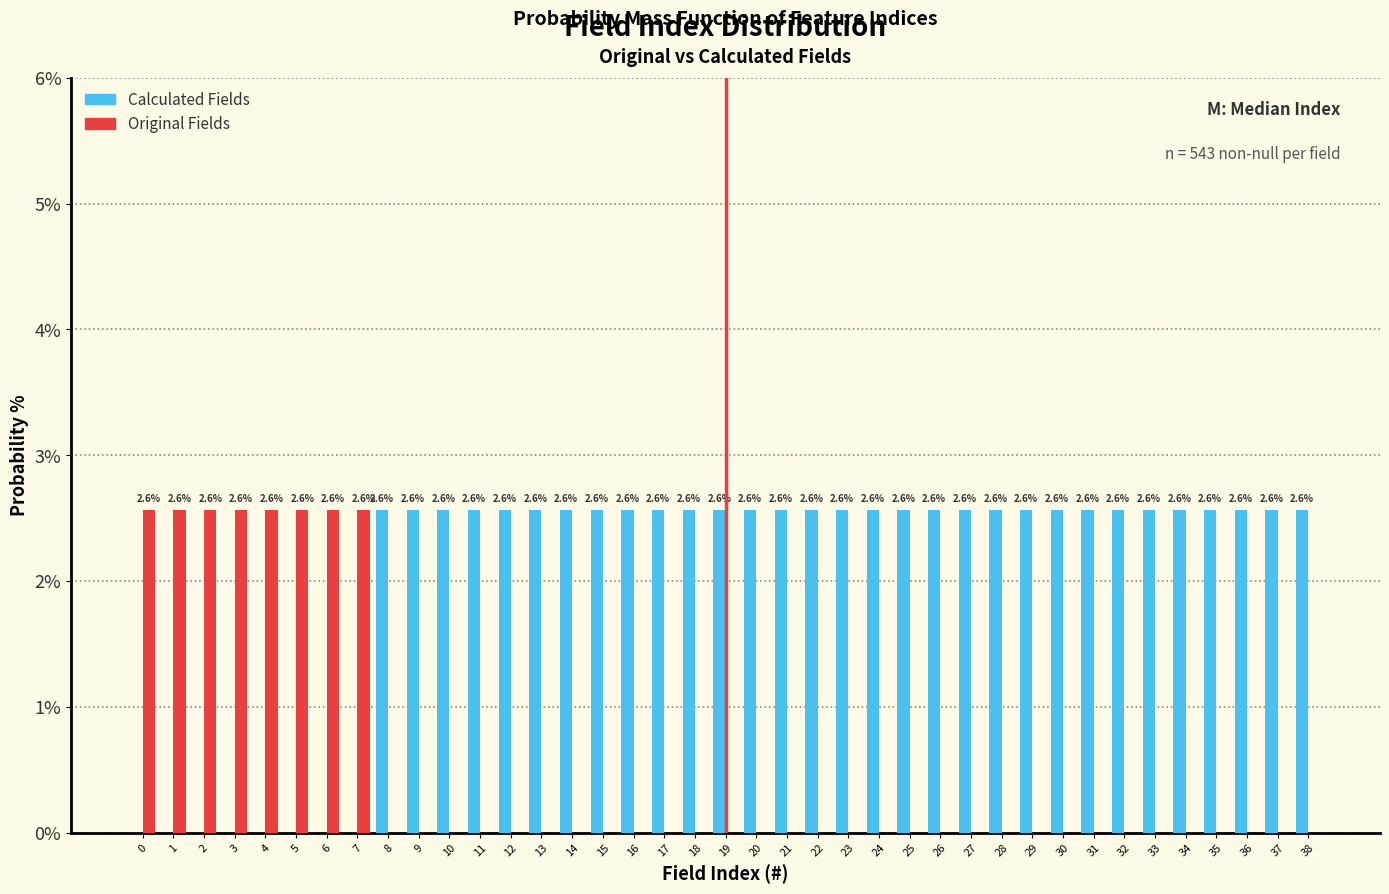

Reading left to right, extract all data points from this chart.

Calculated Fields: 0=0.0	1=0.0	2=0.0	3=0.0	4=0.0	5=0.0	6=0.0	7=0.0	8=2.6	9=2.6	10=2.6	11=2.6	12=2.6	13=2.6	14=2.6	15=2.6	16=2.6	17=2.6	18=2.6	19=2.6	20=2.6	21=2.6	22=2.6	23=2.6	24=2.6	25=2.6	26=2.6	27=2.6	28=2.6	29=2.6	30=2.6	31=2.6	32=2.6	33=2.6	34=2.6	35=2.6	36=2.6	37=2.6	38=2.6
Original Fields: 0=2.6	1=2.6	2=2.6	3=2.6	4=2.6	5=2.6	6=2.6	7=2.6	8=0.0	9=0.0	10=0.0	11=0.0	12=0.0	13=0.0	14=0.0	15=0.0	16=0.0	17=0.0	18=0.0	19=0.0	20=0.0	21=0.0	22=0.0	23=0.0	24=0.0	25=0.0	26=0.0	27=0.0	28=0.0	29=0.0	30=0.0	31=0.0	32=0.0	33=0.0	34=0.0	35=0.0	36=0.0	37=0.0	38=0.0